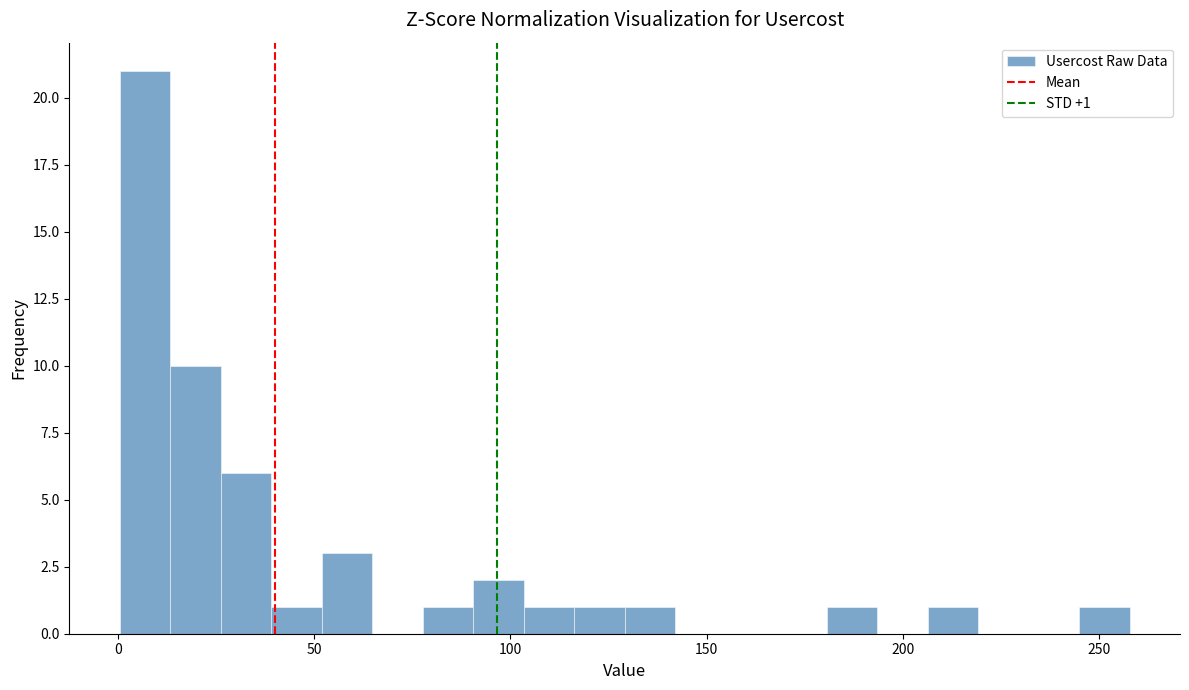

Around what value on the x-axis is the tallest bar? Give the approximate position of its centre, as read against the axis.

5